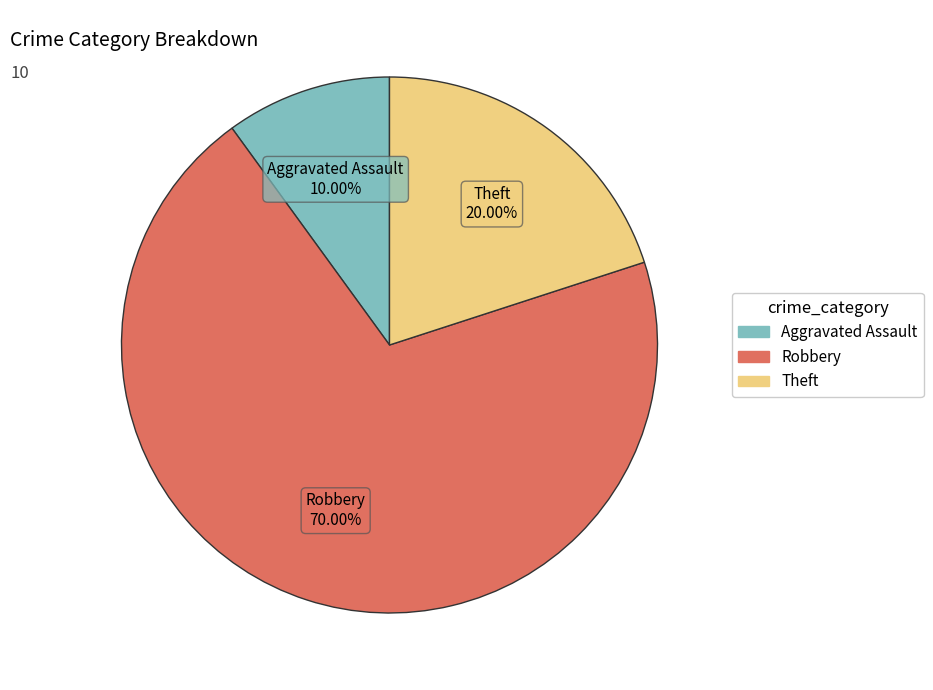

Is there any slice that represents more than half of the pie?

Yes